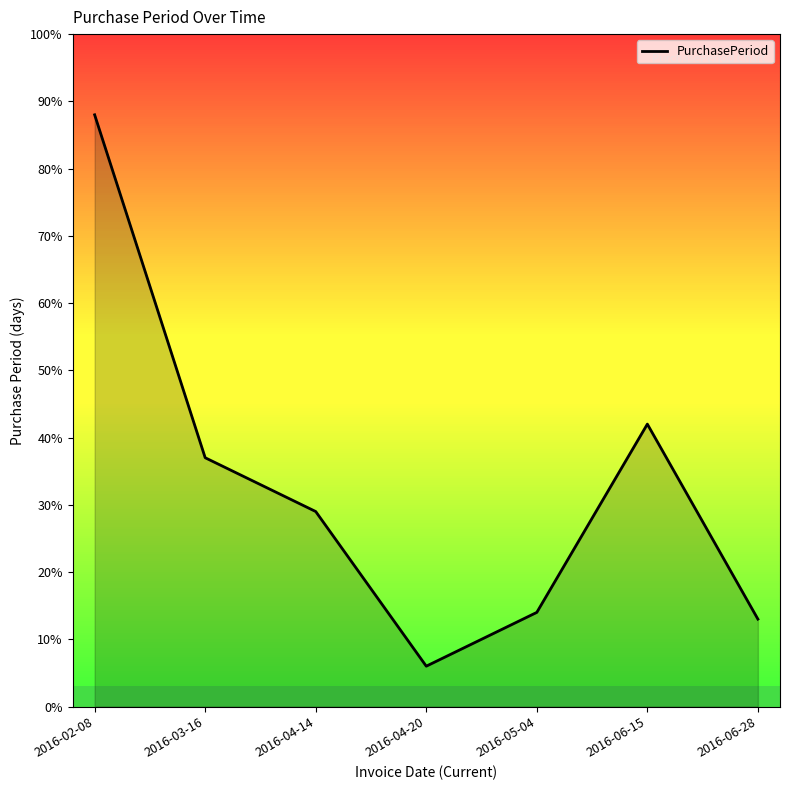

How many lines are shown in the chart?

1